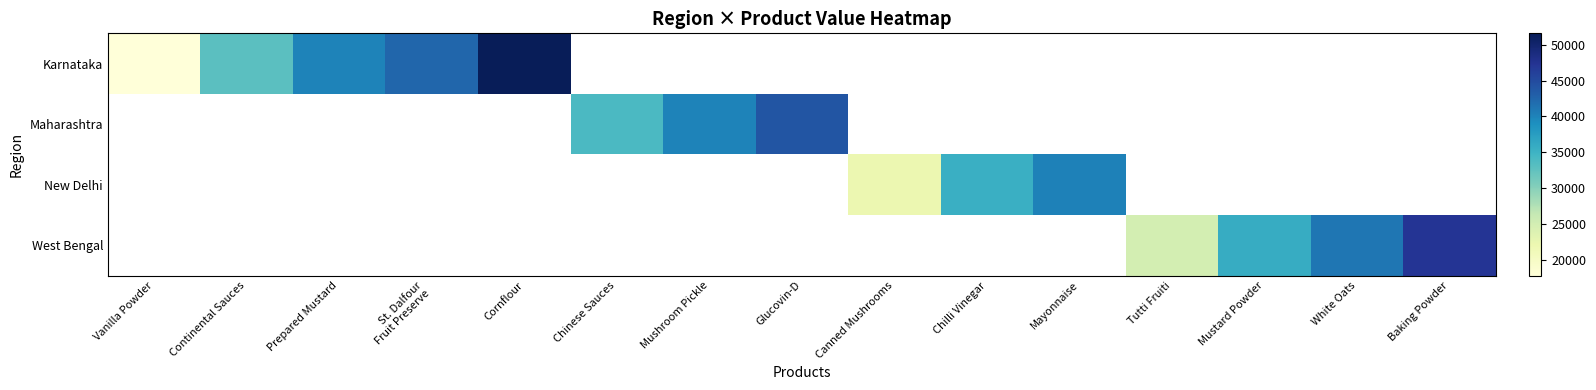

What is the minimum value shown in the chart?

17789.0